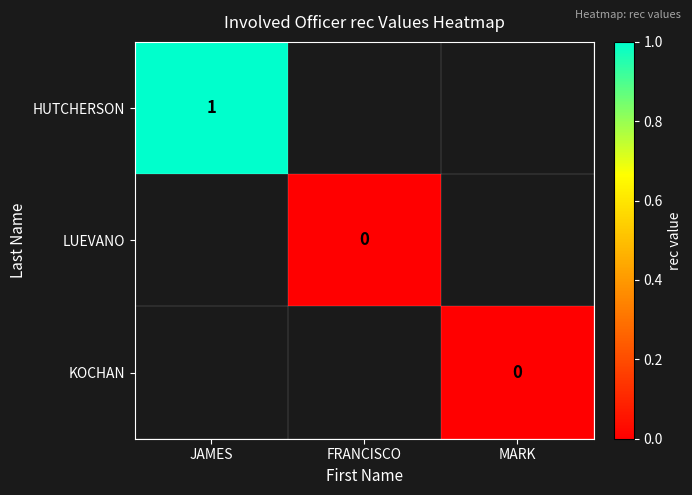

What is the maximum value shown in the chart?

1.0